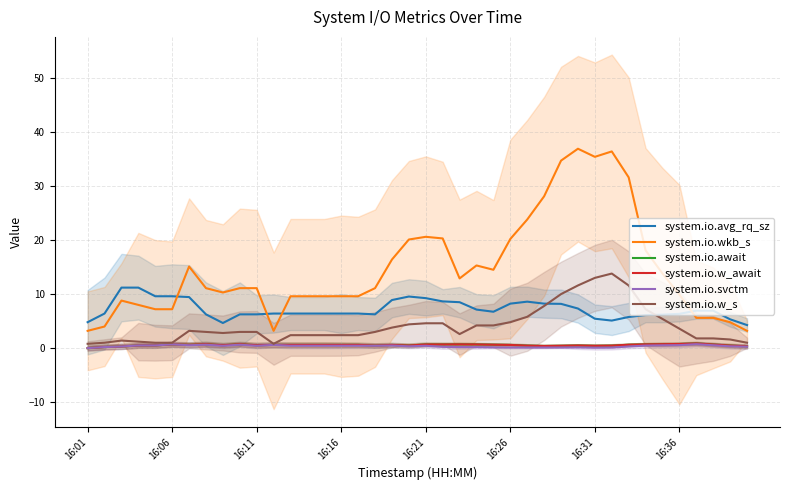

True or false: system.io.wkb_s and system.io.await intersect in this chart.

False